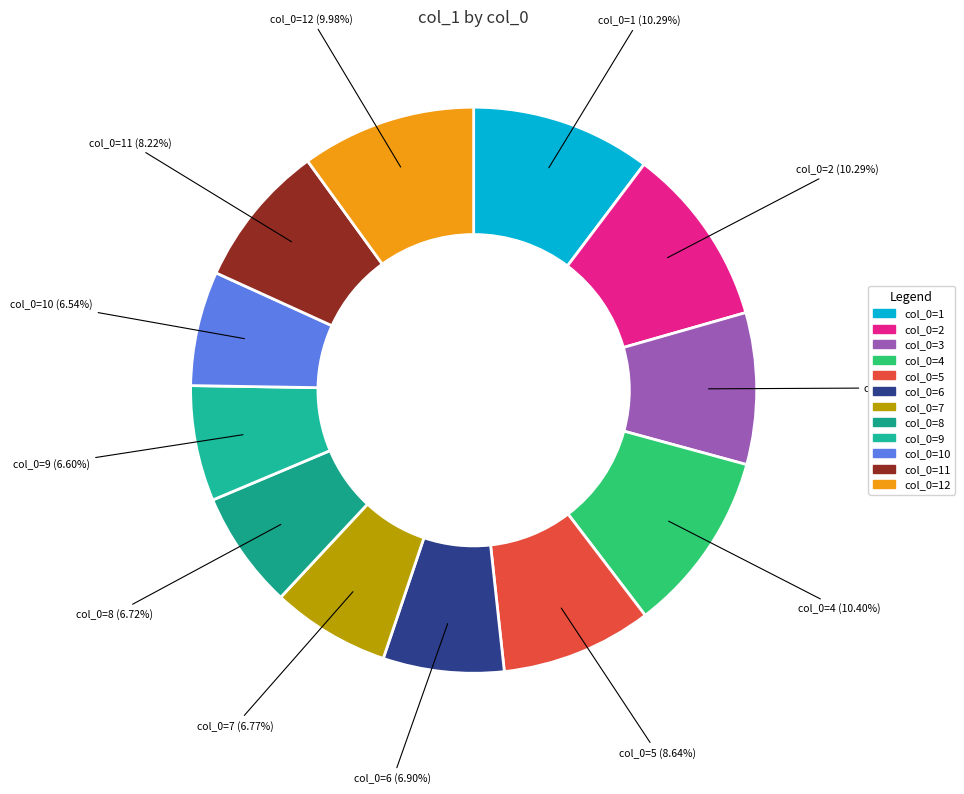

Count the number of slices in the pie.

12